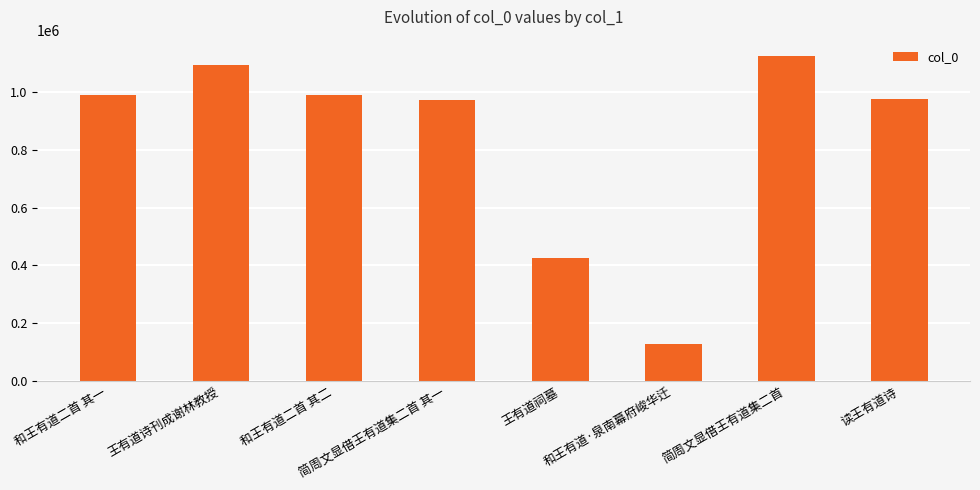

What is the label of the 5th bar from the right?

简周文显借王有道集二首 其一